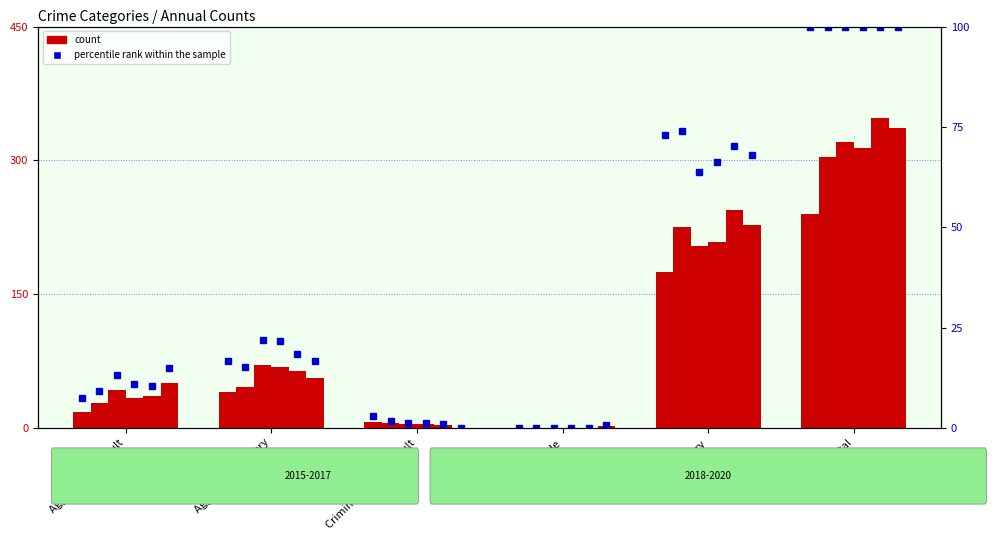

Reading left to right, transcribe all the data shown in this chart.

pct_2015: 7.5	16.7	2.9	0.0	72.9	100.0
pct_2016: 9.2	15.1	1.6	0.0	74.0	100.0
pct_2017: 13.1	21.9	1.3	0.0	63.8	100.0
pct_2018: 10.8	21.7	1.3	0.0	66.2	100.0
pct_2019: 10.4	18.4	0.9	0.0	70.3	100.0
pct_2020: 14.9	16.7	0.0	0.6	67.9	100.0